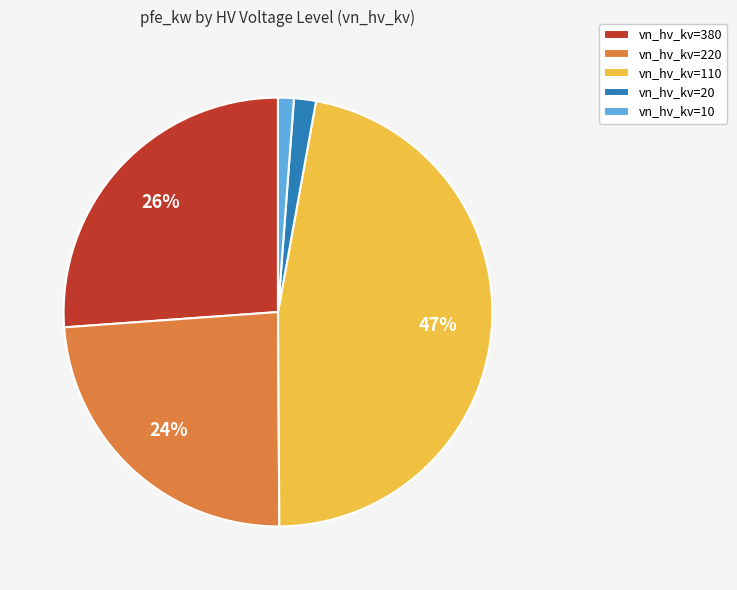

Combined, do vn_hv_kv=380 and vn_hv_kv=20 account for over 50%?

No